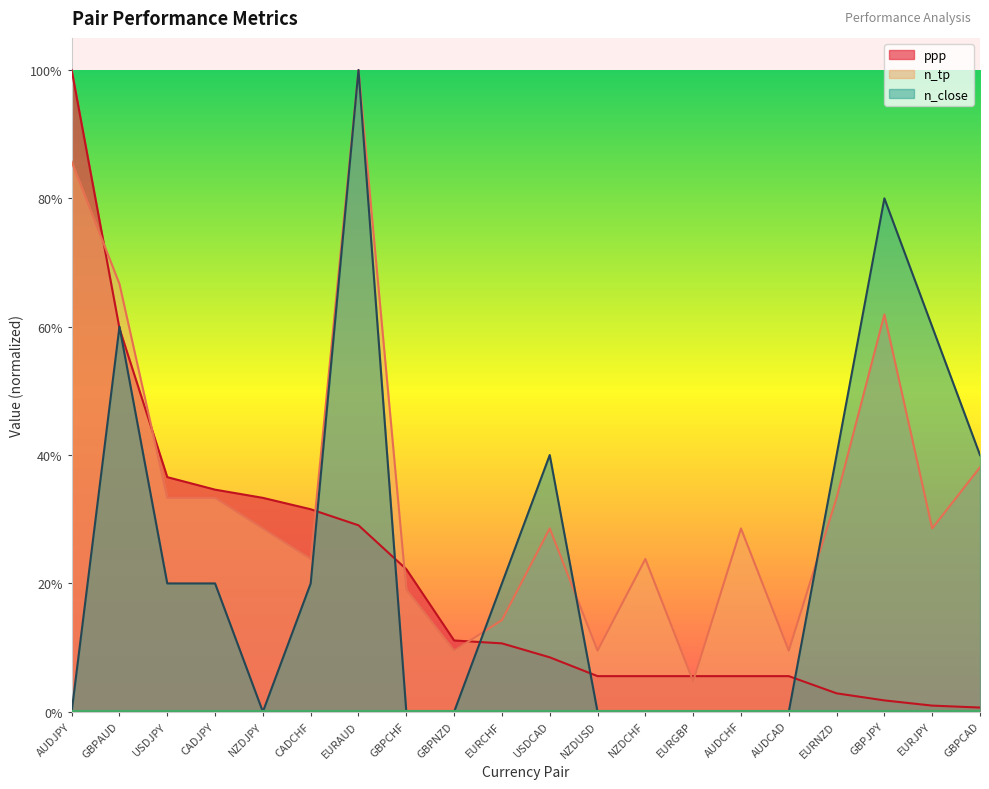

True or false: n_tp has more than 2 points higher than both neighbors.

True